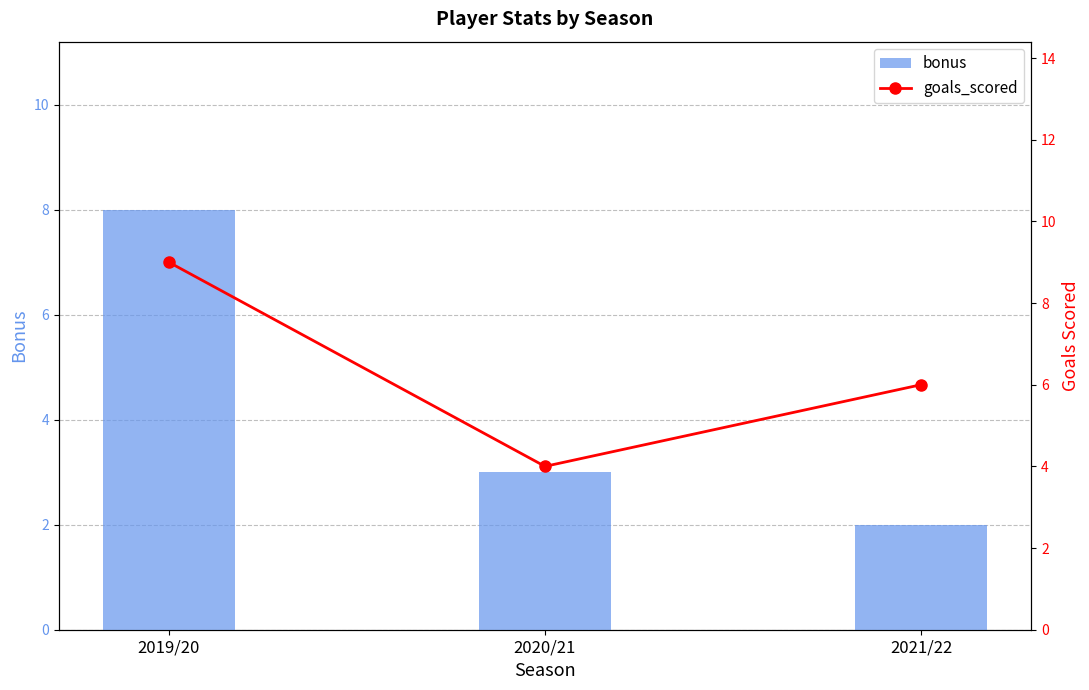

What is the label of the 3rd bar from the left?

2021/22